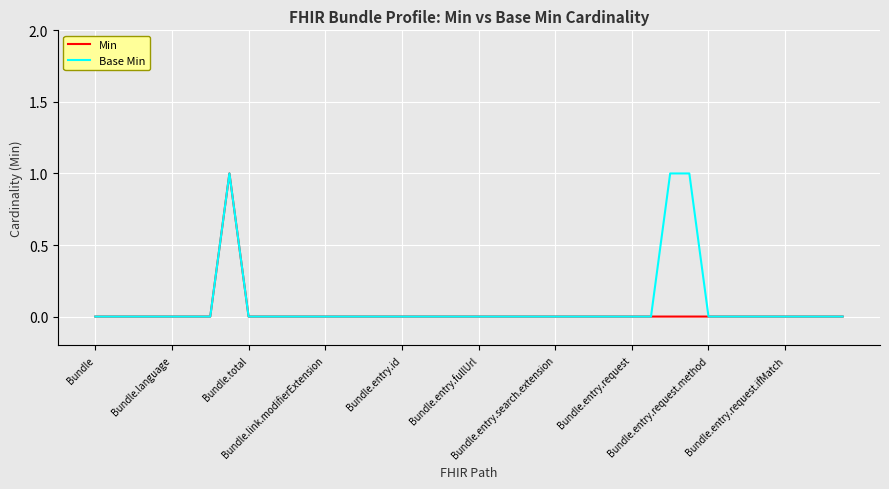

What is the greatest value displayed?

1